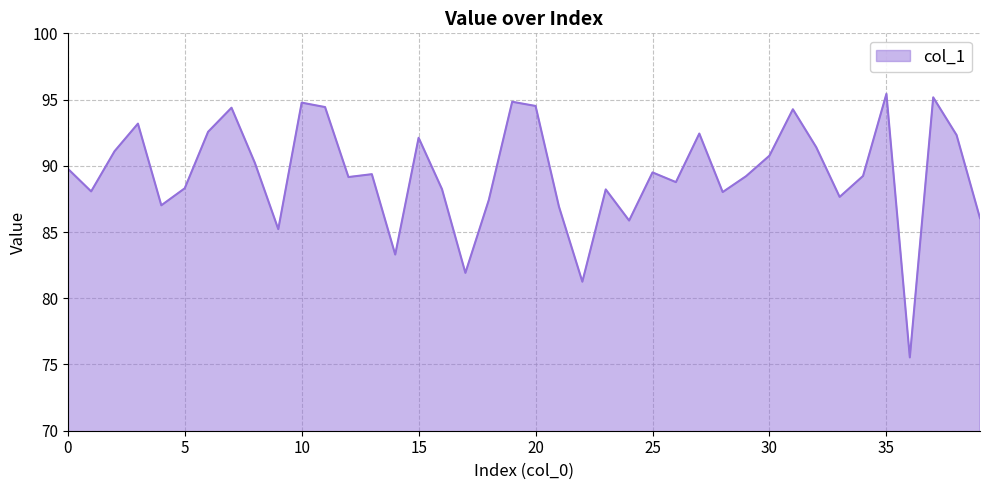

What is the maximum value shown in the chart?

95.4